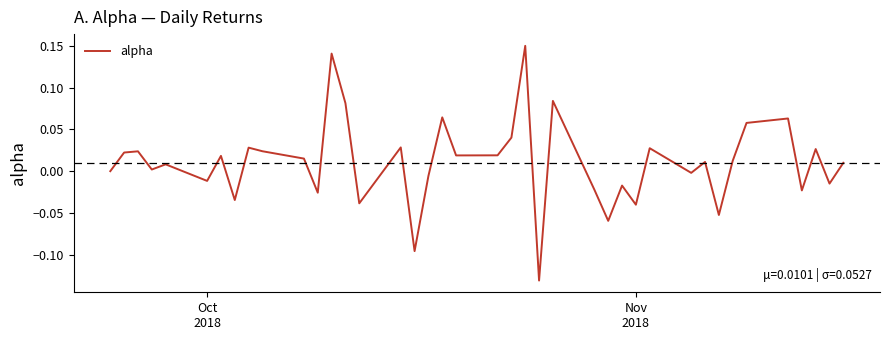

Does the chart have visible grid lines?

No